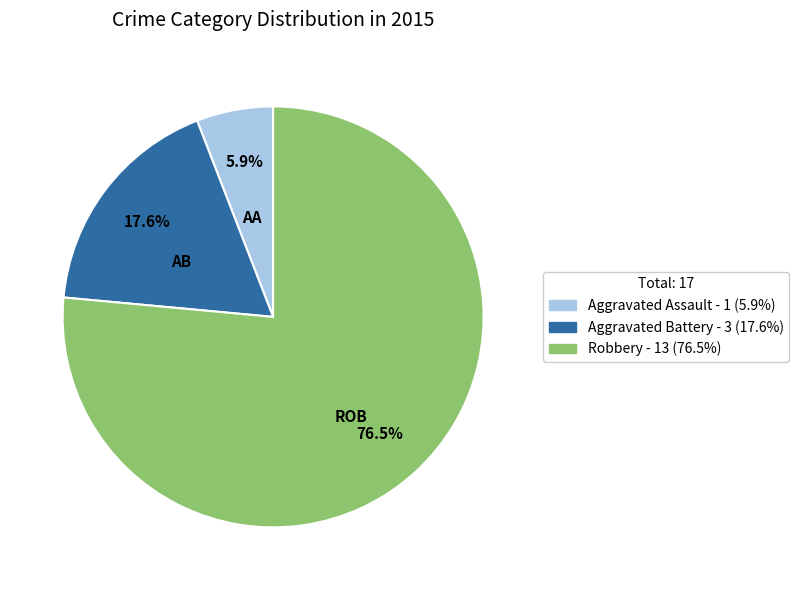

How many segments does this pie chart have?

3